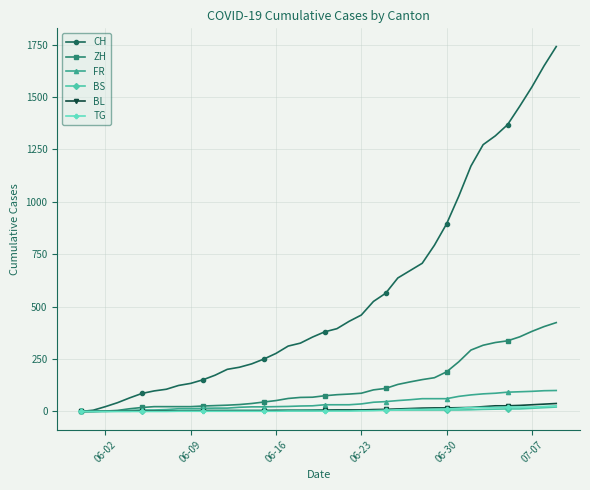

Which series has the largest range (max minus min)?

CH